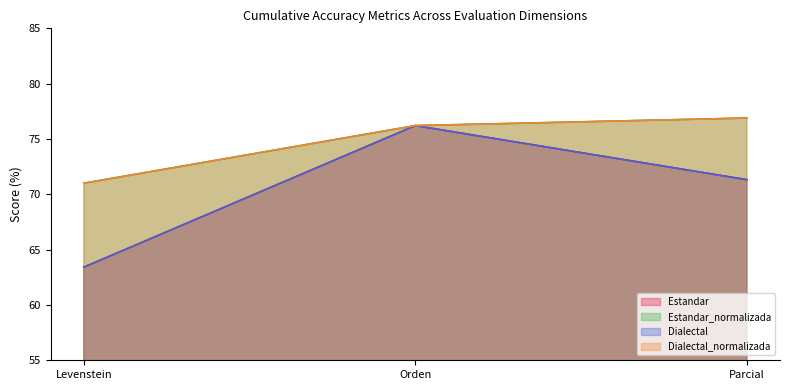

How many data points in Estandar are above 71?

2